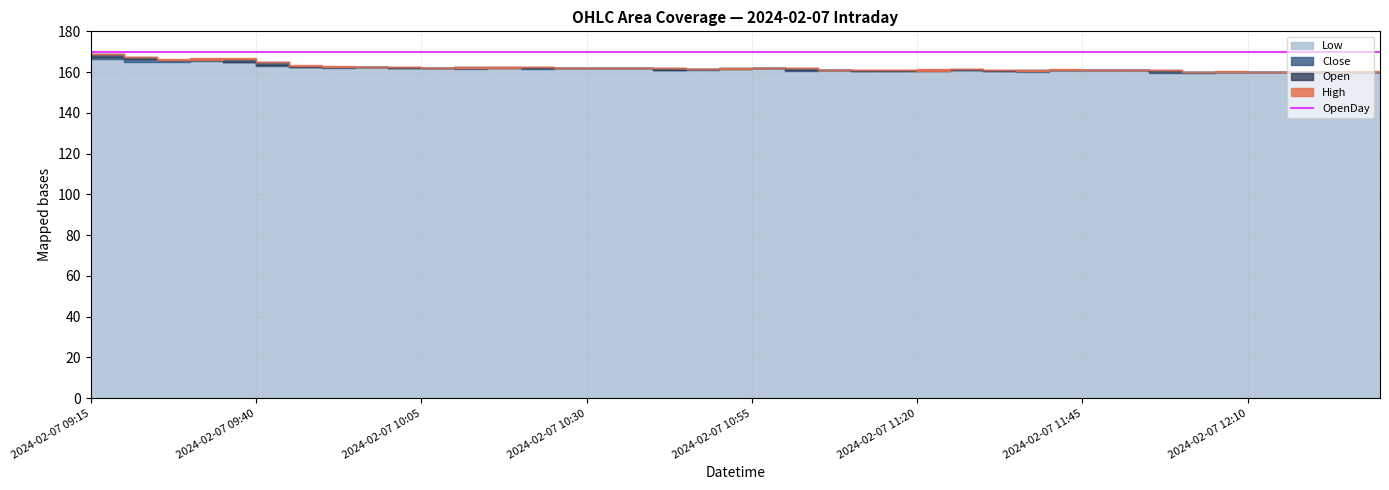

Reading left to right, list all the values displayed in this chart.

High: 2024-02-07 09:15=169.0	2024-02-07 09:20=167.4	2024-02-07 09:25=166.2	2024-02-07 09:30=166.7	2024-02-07 09:35=167.0	2024-02-07 09:40=165.0	2024-02-07 09:45=163.5	2024-02-07 09:50=162.8	2024-02-07 09:55=162.7	2024-02-07 10:00=162.7	2024-02-07 10:05=162.1	2024-02-07 10:10=162.3	2024-02-07 10:15=162.4	2024-02-07 10:20=162.5	2024-02-07 10:25=162.0	2024-02-07 10:30=162.1	2024-02-07 10:35=162.0	2024-02-07 10:40=162.0	2024-02-07 10:45=161.5	2024-02-07 10:50=162.0	2024-02-07 10:55=162.0	2024-02-07 11:00=161.9	2024-02-07 11:05=161.2	2024-02-07 11:10=161.0	2024-02-07 11:15=160.8	2024-02-07 11:20=161.5	2024-02-07 11:25=161.3	2024-02-07 11:30=161.2	2024-02-07 11:35=161.0	2024-02-07 11:40=161.4	2024-02-07 11:45=161.2	2024-02-07 11:50=161.2	2024-02-07 11:55=161.1	2024-02-07 12:00=160.2	2024-02-07 12:05=160.4	2024-02-07 12:10=160.2	2024-02-07 12:15=160.2	2024-02-07 12:20=160.2	2024-02-07 12:25=160.3	2024-02-07 12:30=160.4
Open: 2024-02-07 09:15=168.9	2024-02-07 09:20=167.3	2024-02-07 09:25=166.2	2024-02-07 09:30=165.8	2024-02-07 09:35=166.6	2024-02-07 09:40=165.0	2024-02-07 09:45=163.2	2024-02-07 09:50=162.4	2024-02-07 09:55=162.4	2024-02-07 10:00=162.6	2024-02-07 10:05=162.1	2024-02-07 10:10=161.9	2024-02-07 10:15=162.1	2024-02-07 10:20=162.5	2024-02-07 10:25=161.9	2024-02-07 10:30=161.9	2024-02-07 10:35=161.8	2024-02-07 10:40=161.9	2024-02-07 10:45=161.3	2024-02-07 10:50=161.5	2024-02-07 10:55=161.9	2024-02-07 11:00=161.9	2024-02-07 11:05=161.1	2024-02-07 11:10=161.0	2024-02-07 11:15=160.8	2024-02-07 11:20=160.6	2024-02-07 11:25=161.3	2024-02-07 11:30=161.0	2024-02-07 11:35=160.3	2024-02-07 11:40=161.0	2024-02-07 11:45=161.0	2024-02-07 11:50=161.1	2024-02-07 11:55=161.1	2024-02-07 12:00=159.8	2024-02-07 12:05=160.0	2024-02-07 12:10=160.2	2024-02-07 12:15=160.0	2024-02-07 12:20=160.1	2024-02-07 12:25=160.2	2024-02-07 12:30=160.2
Close: 2024-02-07 09:15=167.3	2024-02-07 09:20=166.2	2024-02-07 09:25=165.8	2024-02-07 09:30=166.7	2024-02-07 09:35=165.0	2024-02-07 09:40=163.3	2024-02-07 09:45=162.3	2024-02-07 09:50=162.4	2024-02-07 09:55=162.7	2024-02-07 10:00=162.1	2024-02-07 10:05=161.9	2024-02-07 10:10=162.3	2024-02-07 10:15=162.4	2024-02-07 10:20=161.9	2024-02-07 10:25=161.9	2024-02-07 10:30=161.8	2024-02-07 10:35=161.9	2024-02-07 10:40=161.2	2024-02-07 10:45=161.5	2024-02-07 10:50=161.8	2024-02-07 10:55=161.8	2024-02-07 11:00=161.1	2024-02-07 11:05=161.1	2024-02-07 11:10=160.7	2024-02-07 11:15=160.6	2024-02-07 11:20=161.2	2024-02-07 11:25=161.0	2024-02-07 11:30=160.3	2024-02-07 11:35=161.0	2024-02-07 11:40=161.0	2024-02-07 11:45=161.0	2024-02-07 11:50=161.1	2024-02-07 11:55=159.9	2024-02-07 12:00=159.9	2024-02-07 12:05=160.2	2024-02-07 12:10=160.1	2024-02-07 12:15=160.1	2024-02-07 12:20=160.1	2024-02-07 12:25=160.2	2024-02-07 12:30=160.3
Low: 2024-02-07 09:15=166.6	2024-02-07 09:20=165.2	2024-02-07 09:25=165.2	2024-02-07 09:30=165.3	2024-02-07 09:35=165.0	2024-02-07 09:40=163.2	2024-02-07 09:45=162.3	2024-02-07 09:50=162.2	2024-02-07 09:55=162.3	2024-02-07 10:00=162.0	2024-02-07 10:05=161.8	2024-02-07 10:10=161.7	2024-02-07 10:15=162.0	2024-02-07 10:20=161.6	2024-02-07 10:25=161.9	2024-02-07 10:30=161.8	2024-02-07 10:35=161.8	2024-02-07 10:40=161.1	2024-02-07 10:45=161.0	2024-02-07 10:50=161.4	2024-02-07 10:55=161.8	2024-02-07 11:00=160.8	2024-02-07 11:05=161.0	2024-02-07 11:10=160.6	2024-02-07 11:15=160.6	2024-02-07 11:20=160.6	2024-02-07 11:25=161.0	2024-02-07 11:30=160.3	2024-02-07 11:35=160.2	2024-02-07 11:40=161.0	2024-02-07 11:45=161.0	2024-02-07 11:50=161.0	2024-02-07 11:55=159.7	2024-02-07 12:00=159.8	2024-02-07 12:05=159.9	2024-02-07 12:10=160.0	2024-02-07 12:15=160.0	2024-02-07 12:20=160.1	2024-02-07 12:25=160.1	2024-02-07 12:30=160.2
OpenDay: 2024-02-07 09:15=170.0	2024-02-07 09:20=170.0	2024-02-07 09:25=170.0	2024-02-07 09:30=170.0	2024-02-07 09:35=170.0	2024-02-07 09:40=170.0	2024-02-07 09:45=170.0	2024-02-07 09:50=170.0	2024-02-07 09:55=170.0	2024-02-07 10:00=170.0	2024-02-07 10:05=170.0	2024-02-07 10:10=170.0	2024-02-07 10:15=170.0	2024-02-07 10:20=170.0	2024-02-07 10:25=170.0	2024-02-07 10:30=170.0	2024-02-07 10:35=170.0	2024-02-07 10:40=170.0	2024-02-07 10:45=170.0	2024-02-07 10:50=170.0	2024-02-07 10:55=170.0	2024-02-07 11:00=170.0	2024-02-07 11:05=170.0	2024-02-07 11:10=170.0	2024-02-07 11:15=170.0	2024-02-07 11:20=170.0	2024-02-07 11:25=170.0	2024-02-07 11:30=170.0	2024-02-07 11:35=170.0	2024-02-07 11:40=170.0	2024-02-07 11:45=170.0	2024-02-07 11:50=170.0	2024-02-07 11:55=170.0	2024-02-07 12:00=170.0	2024-02-07 12:05=170.0	2024-02-07 12:10=170.0	2024-02-07 12:15=170.0	2024-02-07 12:20=170.0	2024-02-07 12:25=170.0	2024-02-07 12:30=170.0